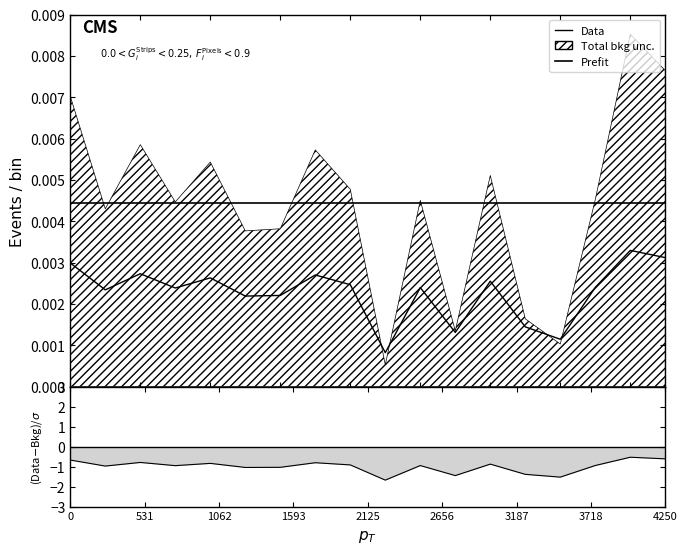

What is the label of the 7th point from the left?

3187